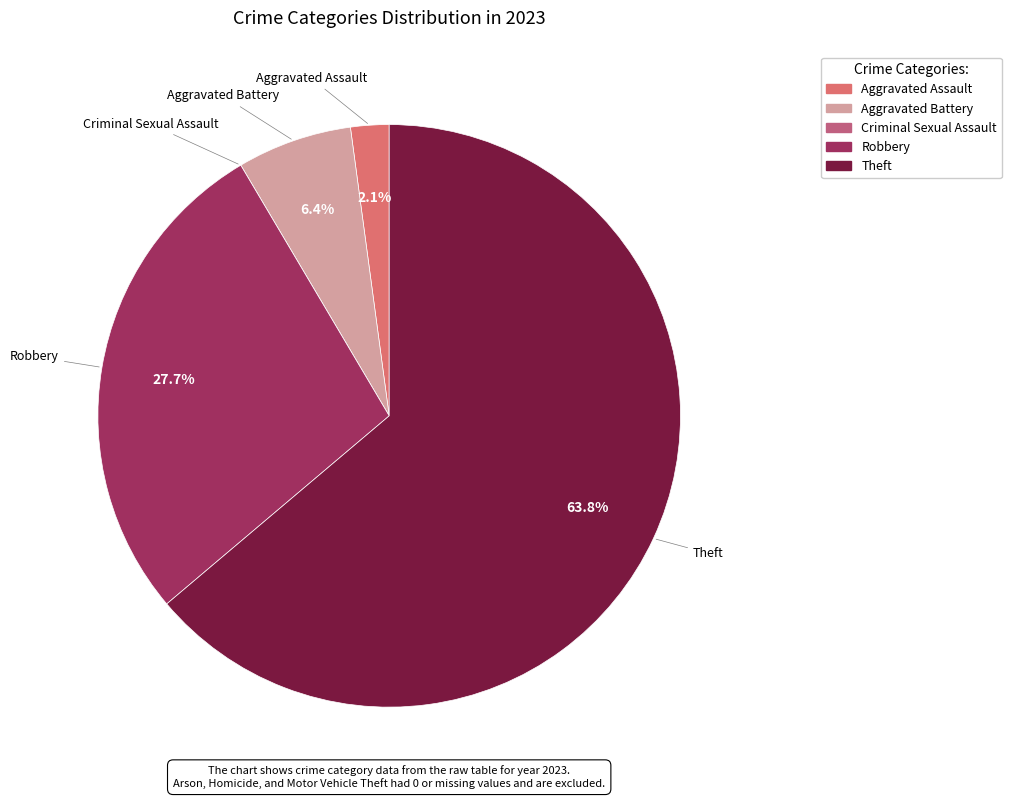

The Aggravated Battery slice represents 1% of the pie. True or false?

False